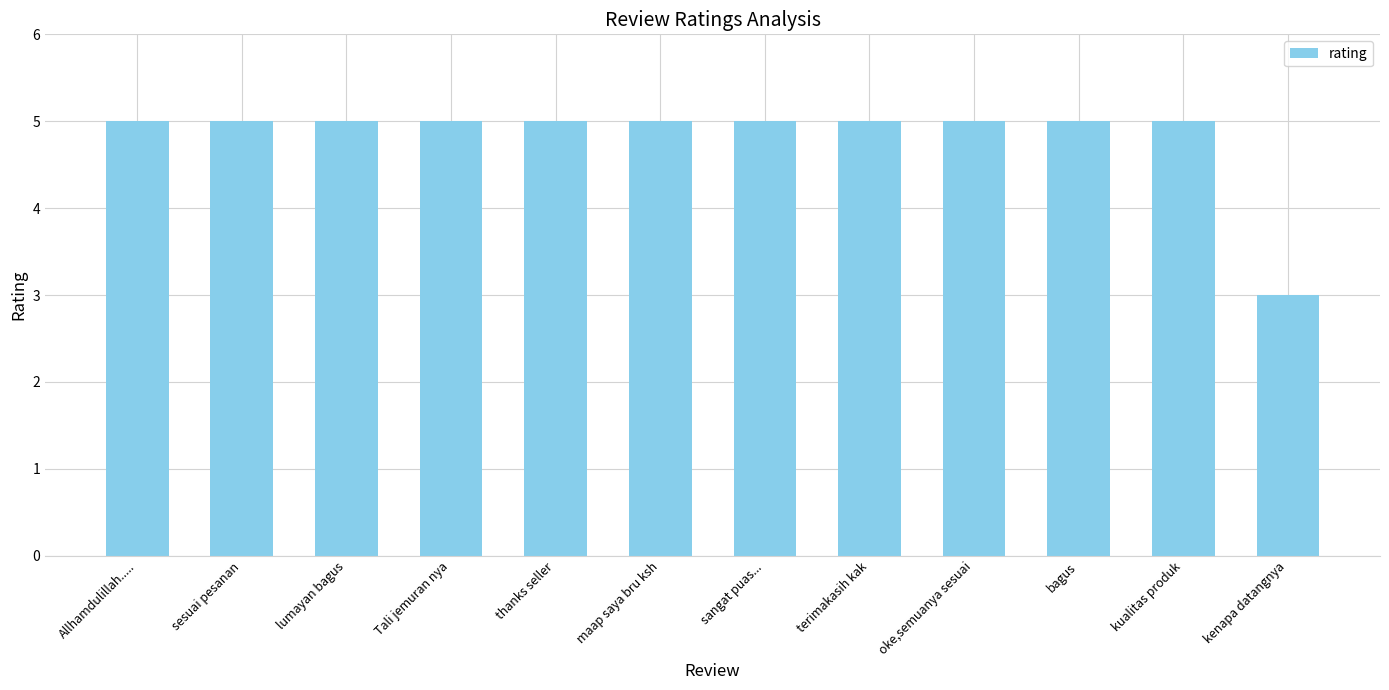

What is the ratio of the value at maap saya bru ksh to the value at bagus?

1.0